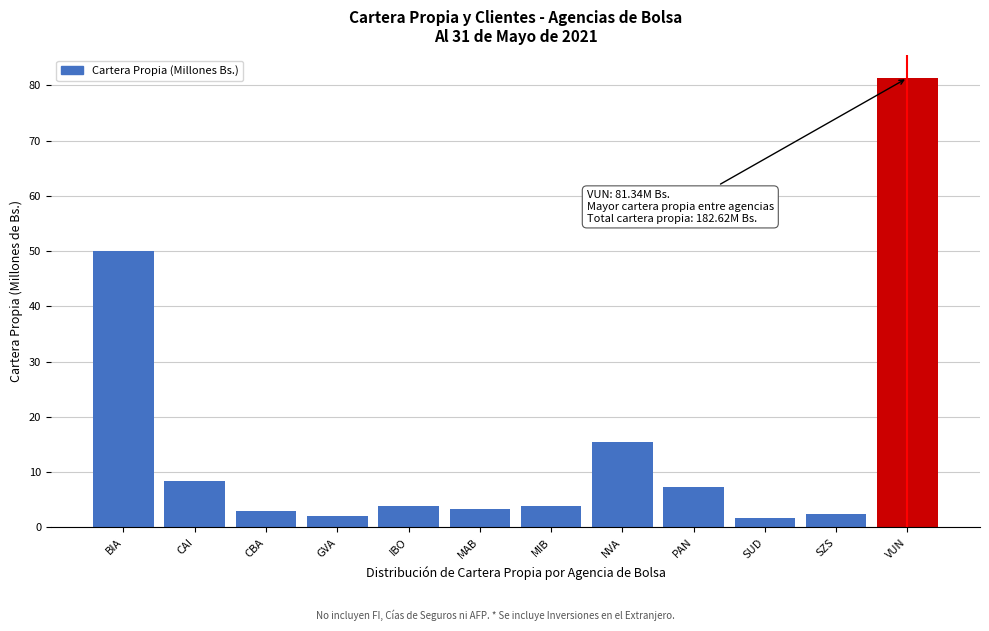

What is the change in value from CAI to SZS?

-5.8